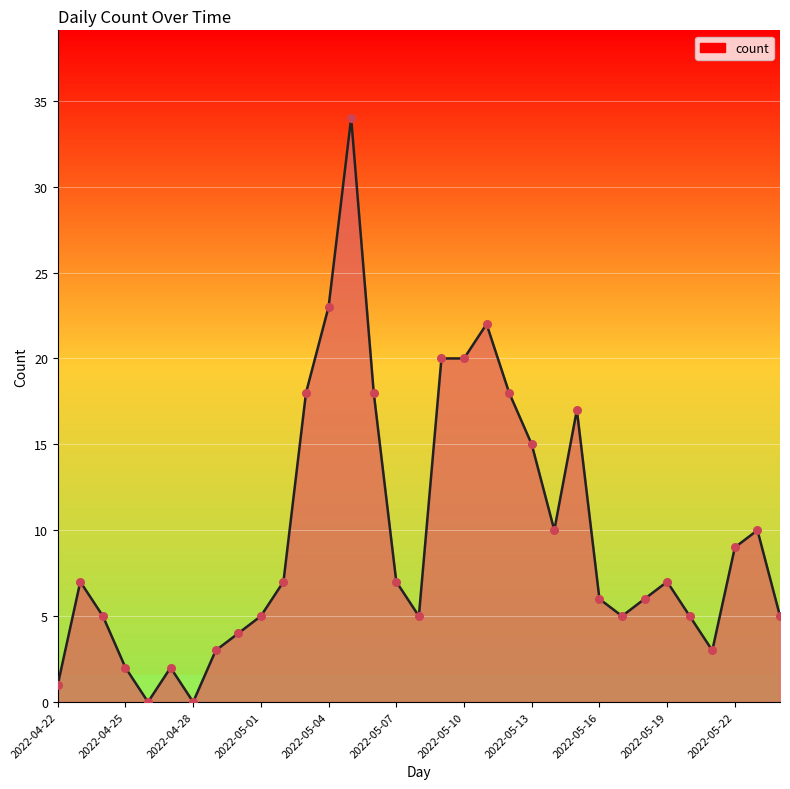

What is the difference between the maximum and minimum values?

34